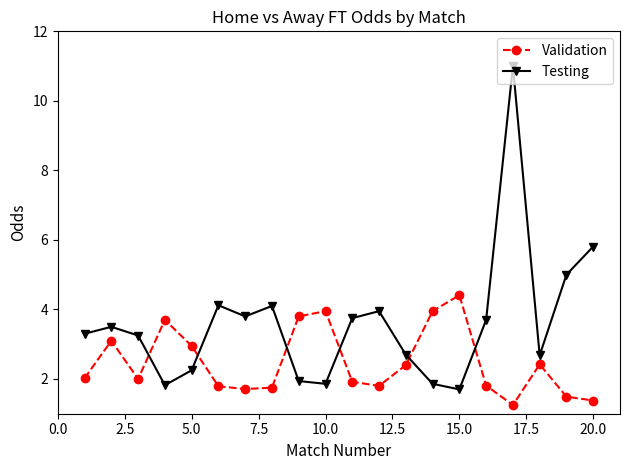

What is the value of the Testing point at the 16th from the left?

3.7